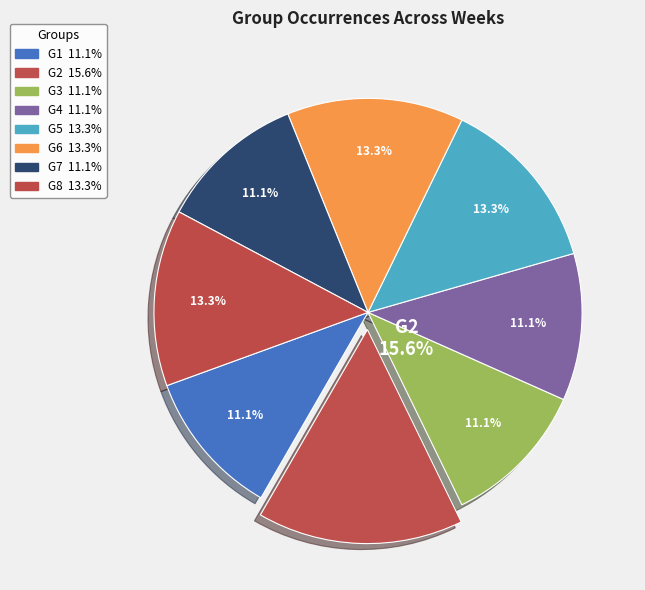

Between G1 and G5, which is larger?

G5